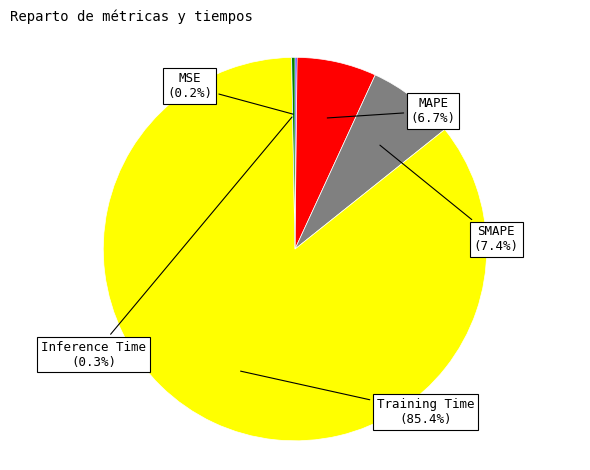

How much of the chart is everything except SMAPE?

92.6%